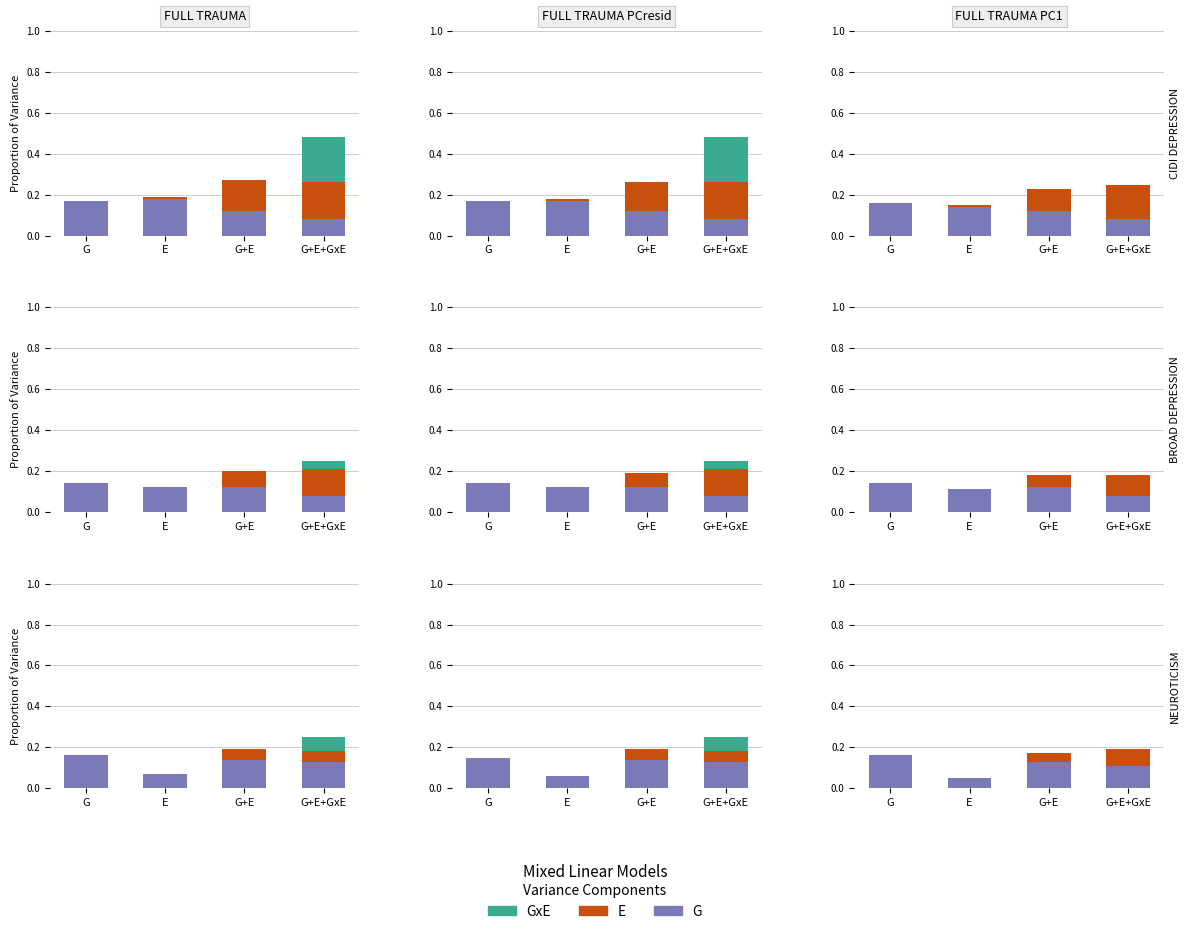

Which series has the largest total across all categories?

G